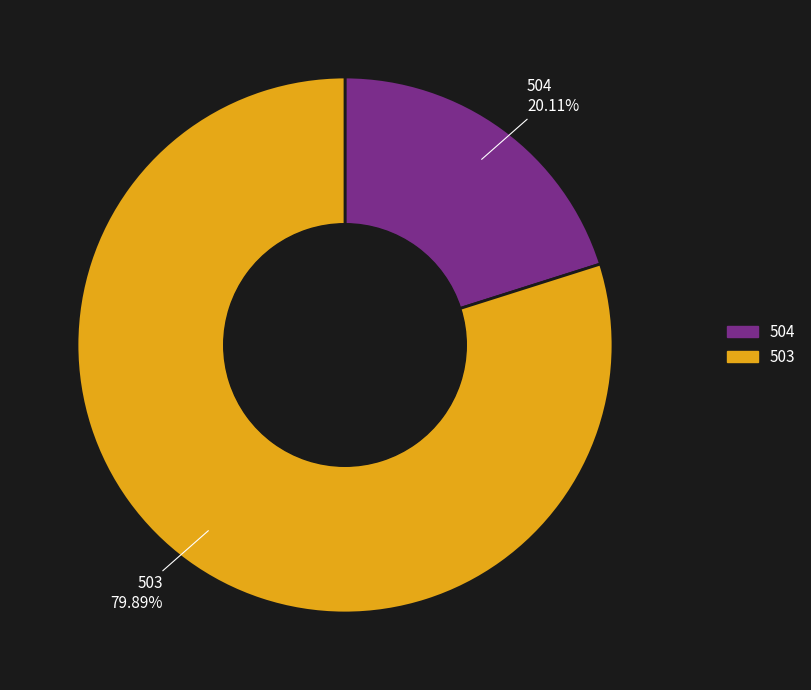

Count the number of slices in the pie.

2